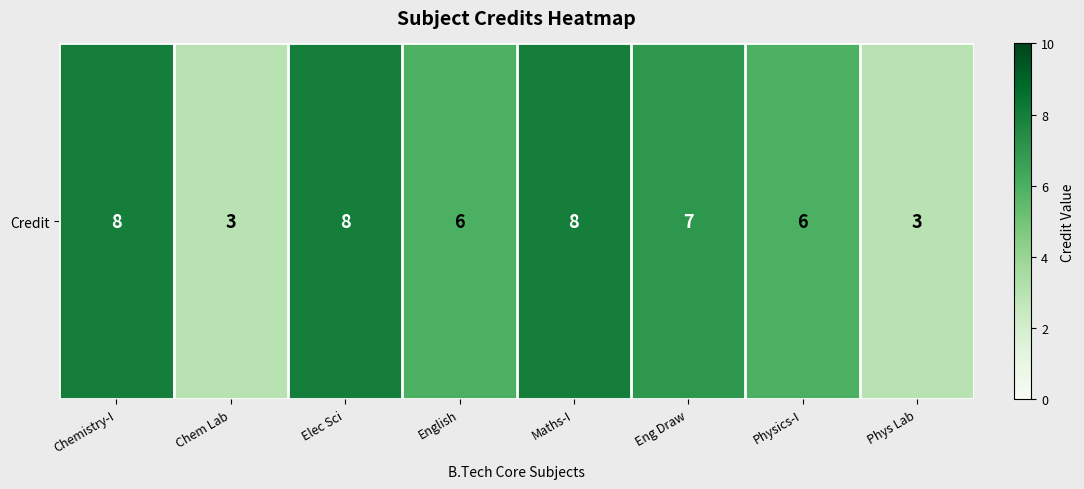

List the labels in order of value, smallest first.

Chem Lab, Phys Lab, English, Physics-I, Eng Draw, Chemistry-I, Elec Sci, Maths-I